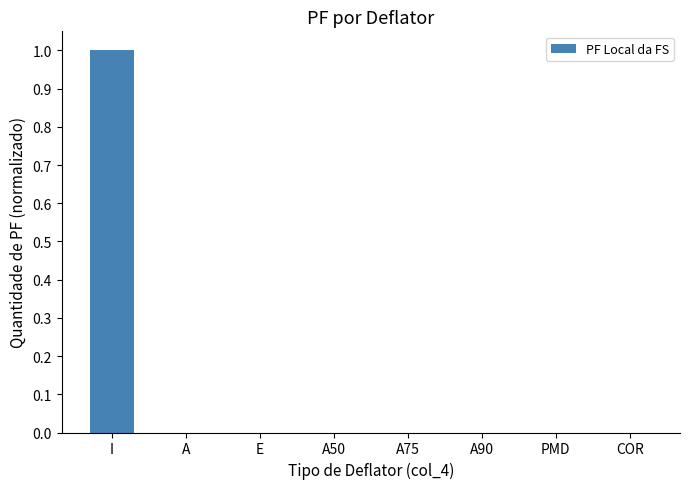

At which category does the chart reach its peak across all series?

I